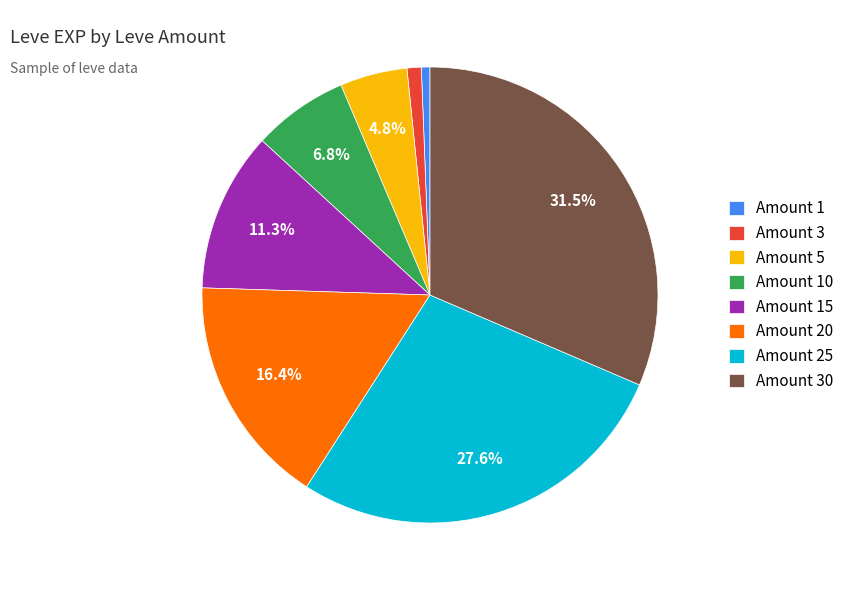

What is the largest slice in the pie chart?

Amount 30